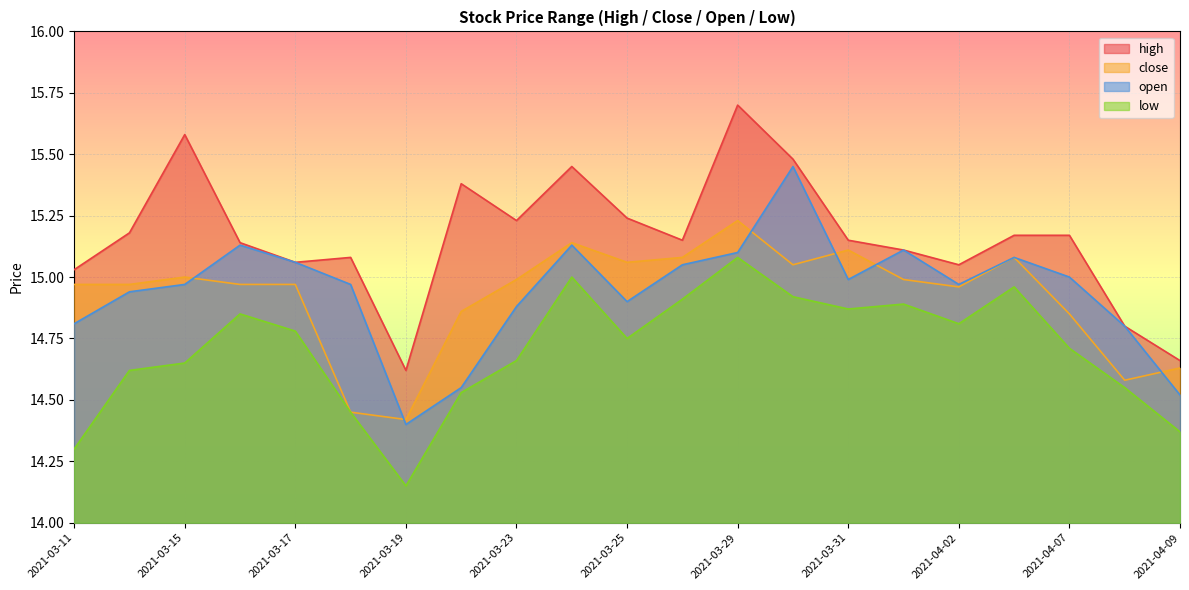

True or false: low and high cross at least once.

False